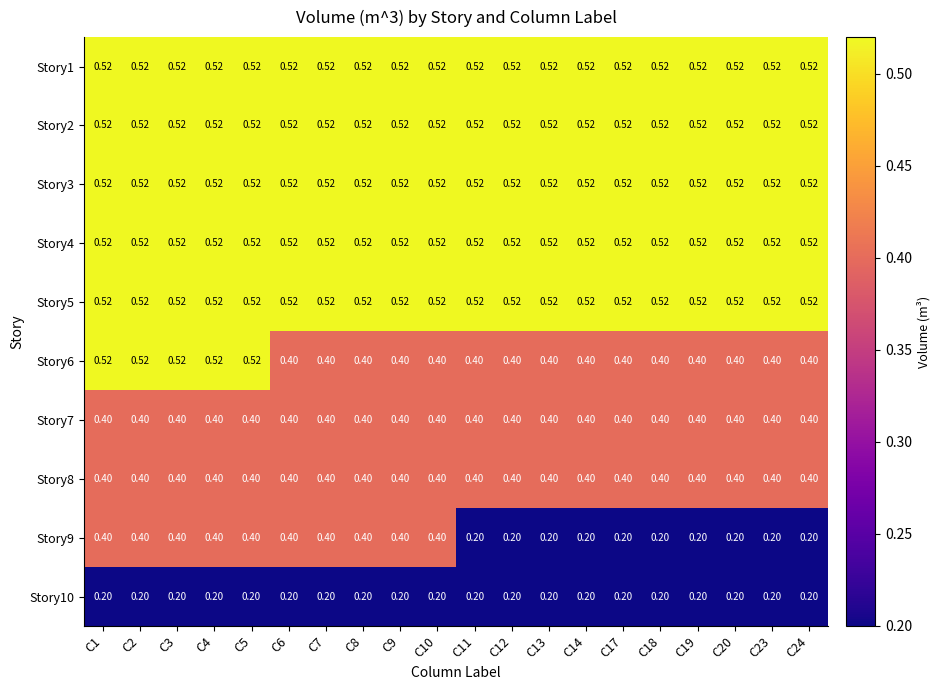

Count the number of categories in the chart.

20